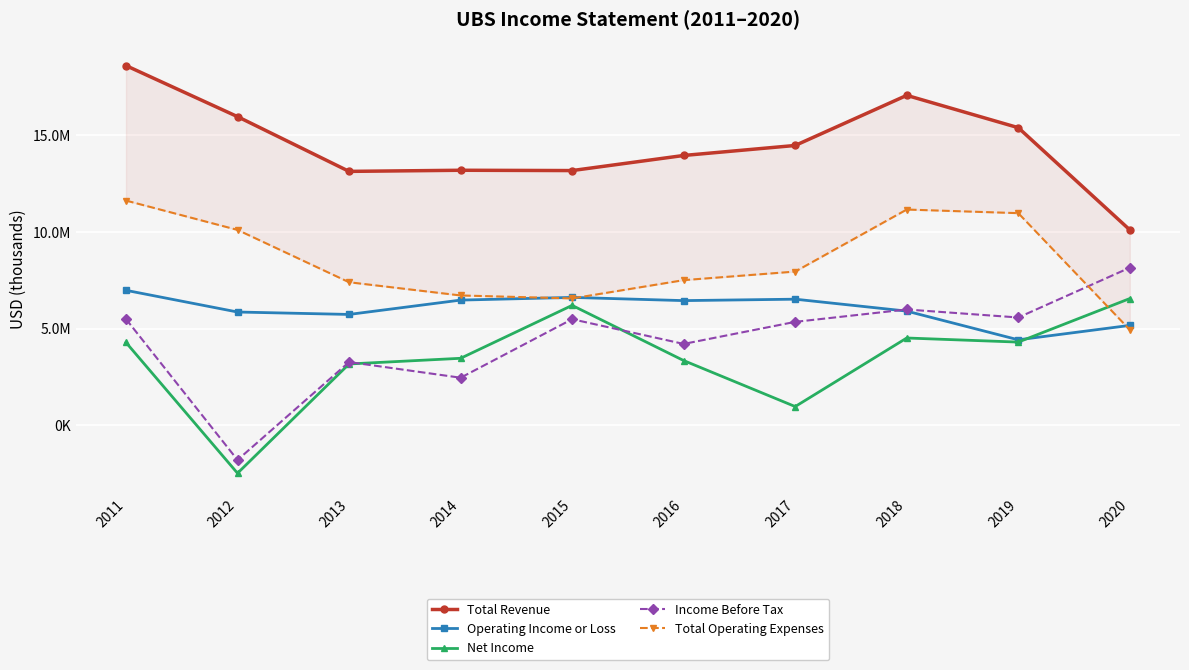

Which series has the largest total across all categories?

Total Revenue